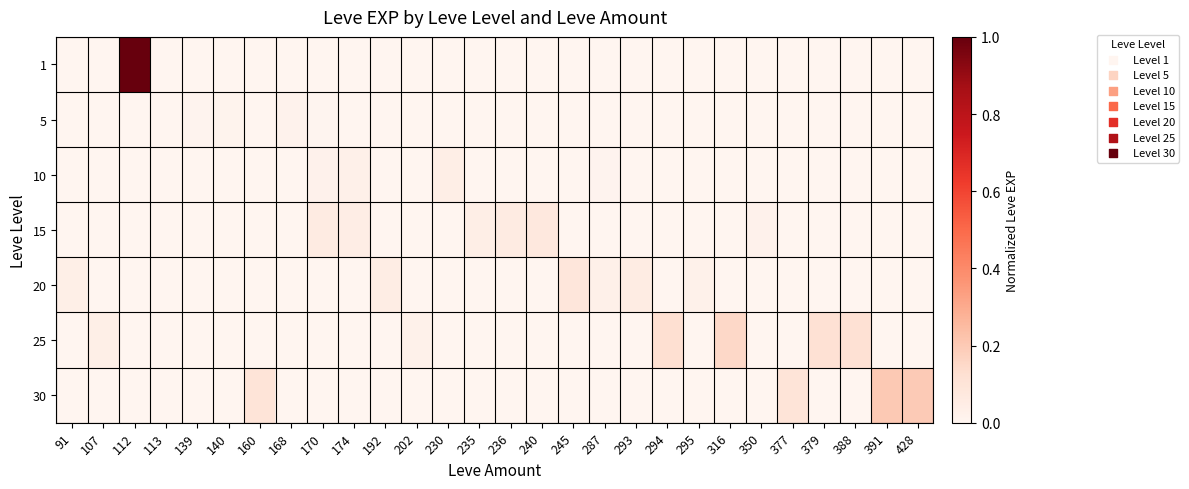

At which category is the sum across all series the highest?

112